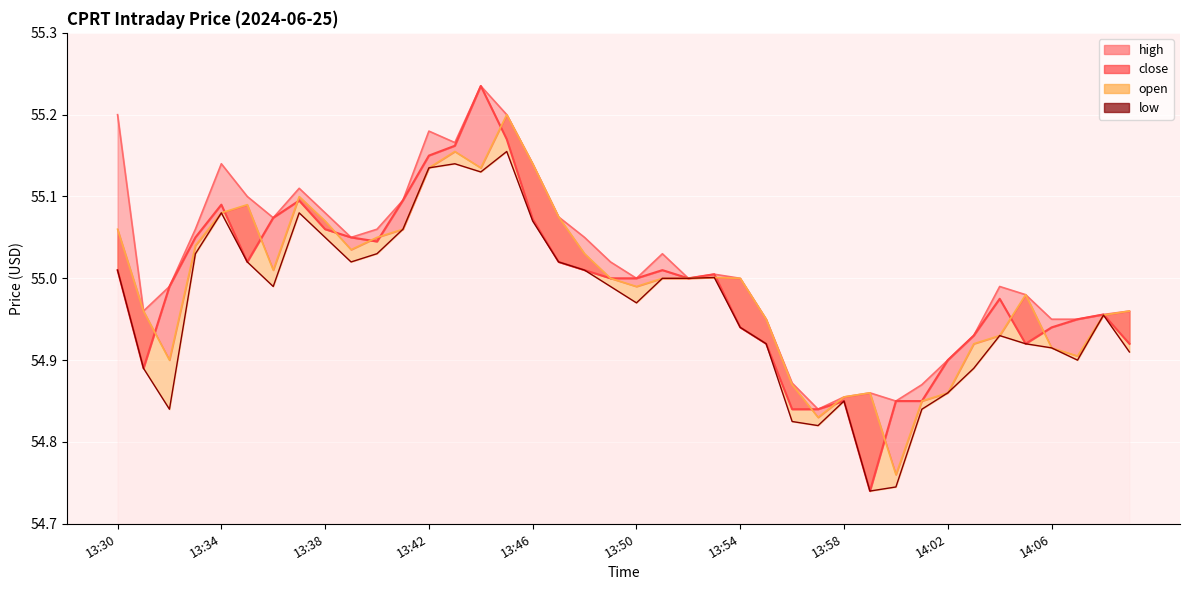

What is the difference between the maximum and minimum values?

0.4